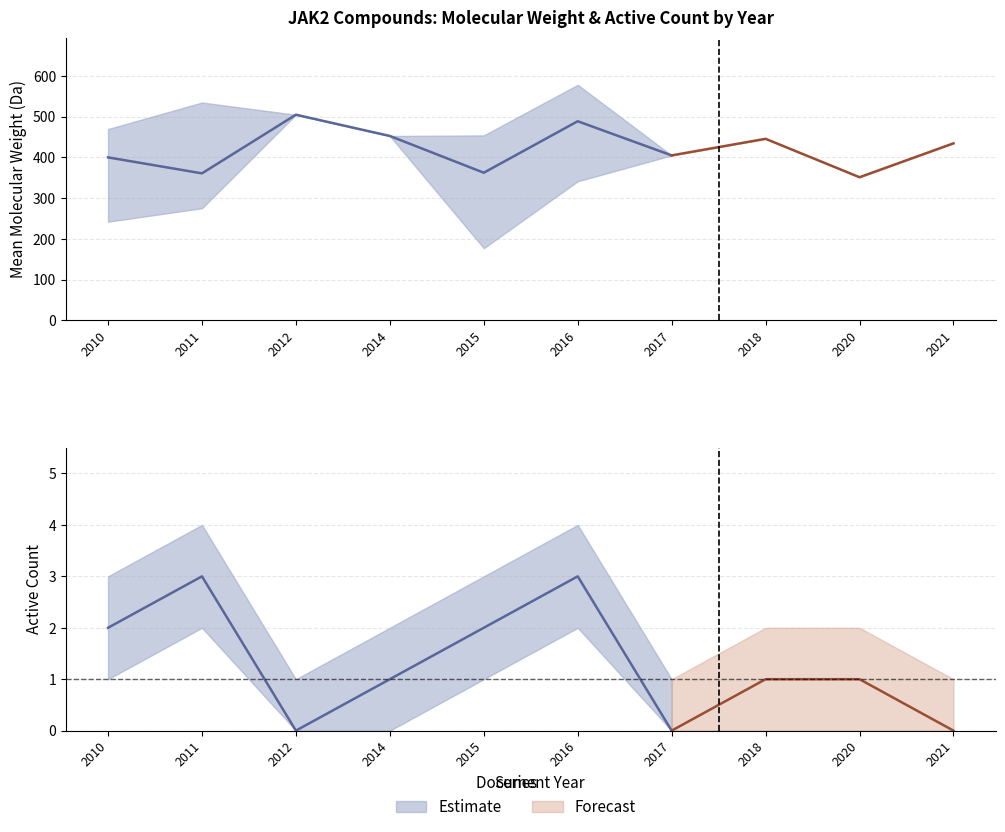

Reading left to right, extract all data points from this chart.

Mean Molecular Weight: 2010=400.0	2011=360.8	2012=504.6	2014=452.5	2015=362.4	2016=488.6	2017=404.9	2018=445.6	2020=351.4	2021=434.5
MW_upper: 2010=469.5	2011=534.6	2012=504.6	2014=452.5	2015=453.9	2016=578.0	2017=404.9	2018=445.6	2020=351.4	2021=434.5
MW_lower: 2010=242.2	2011=275.3	2012=504.6	2014=452.5	2015=177.2	2016=341.4	2017=404.9	2018=445.6	2020=351.4	2021=434.5
Active Count: 2010=2.0	2011=3.0	2012=0.0	2014=1.0	2015=2.0	2016=3.0	2017=0.0	2018=1.0	2020=1.0	2021=0.0
Active_upper: 2010=3.0	2011=4.0	2012=1.0	2014=2.0	2015=3.0	2016=4.0	2017=1.0	2018=2.0	2020=2.0	2021=1.0
Active_lower: 2010=1.0	2011=2.0	2012=0.0	2014=0.0	2015=1.0	2016=2.0	2017=0.0	2018=0.0	2020=0.0	2021=0.0